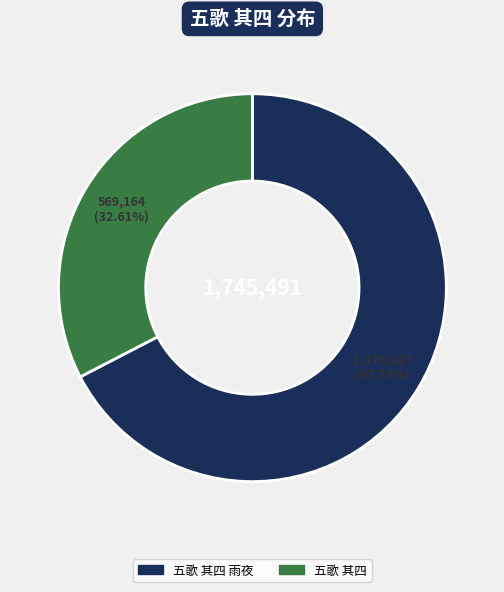

How many segments does this pie chart have?

2